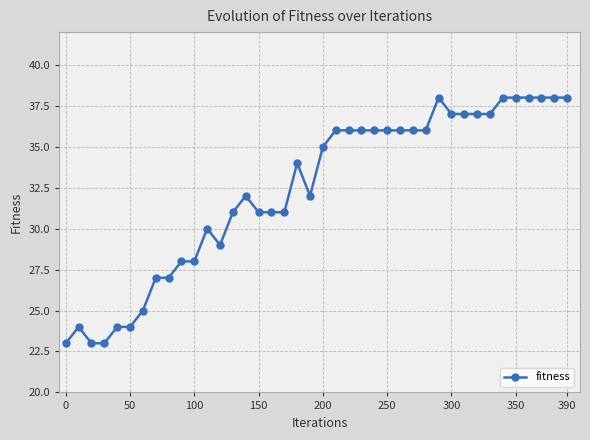

What is the value of the 10th point from the left?

28